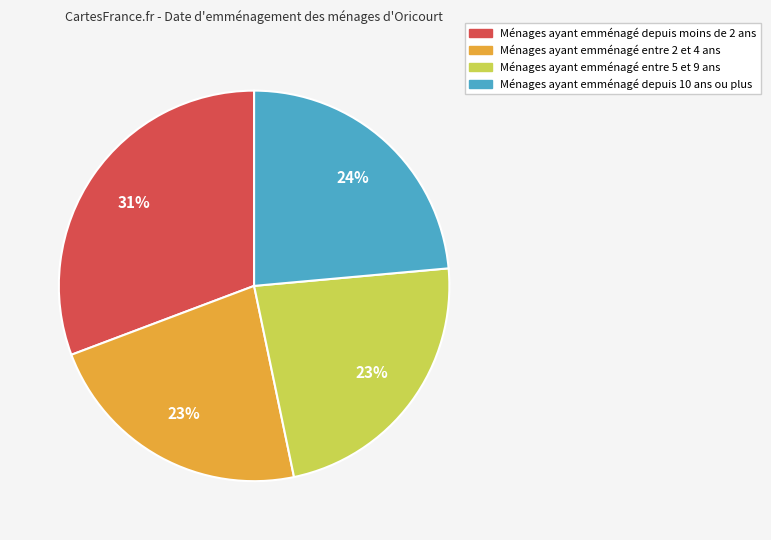

To the nearest percent, what is the average slice percentage?

25%